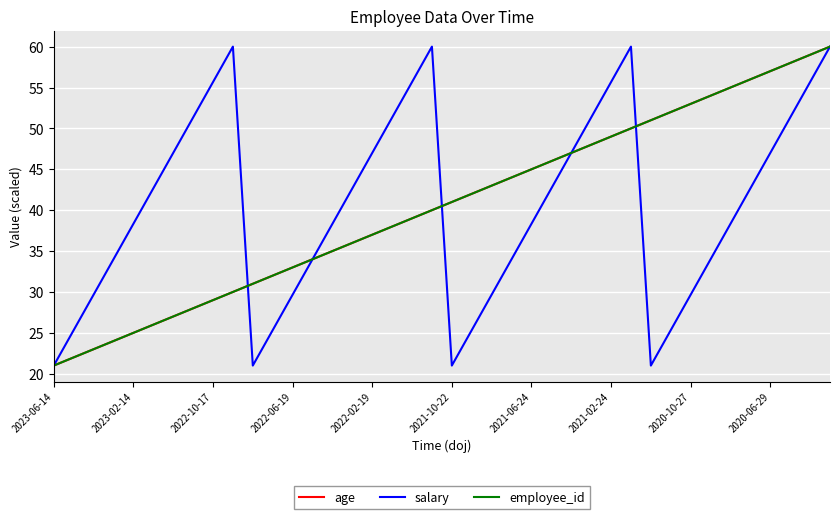

True or false: employee_id and salary intersect in this chart.

True